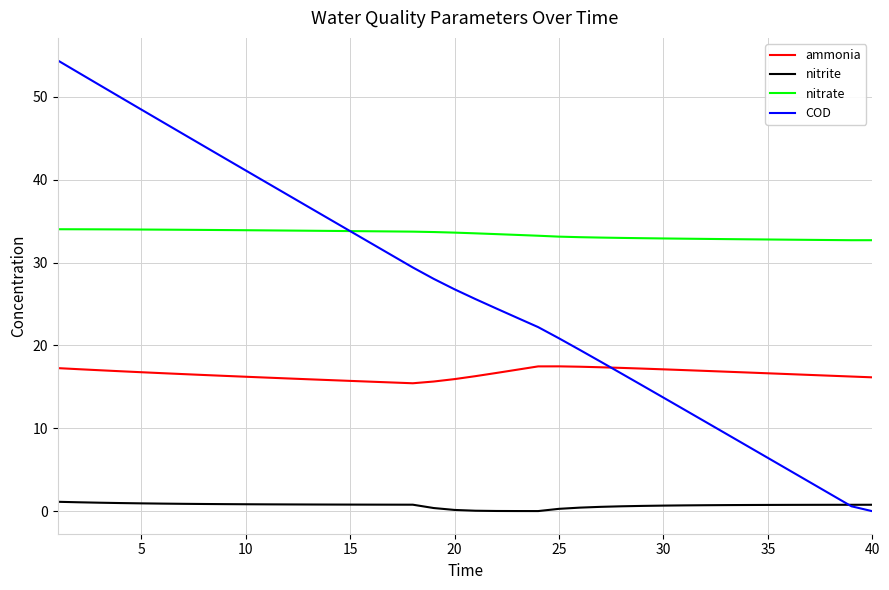

True or false: nitrite and ammonia cross at least once.

False